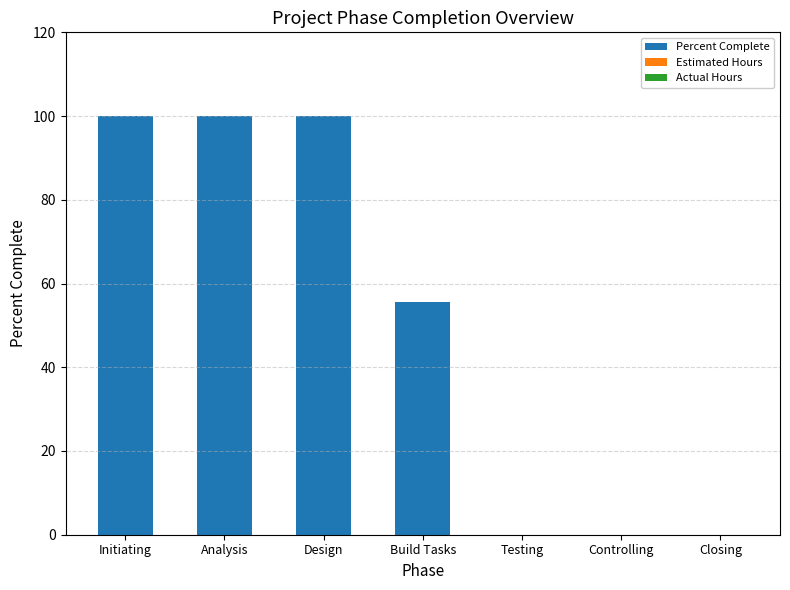

What is the change in value from Analysis to Testing?

-100.0